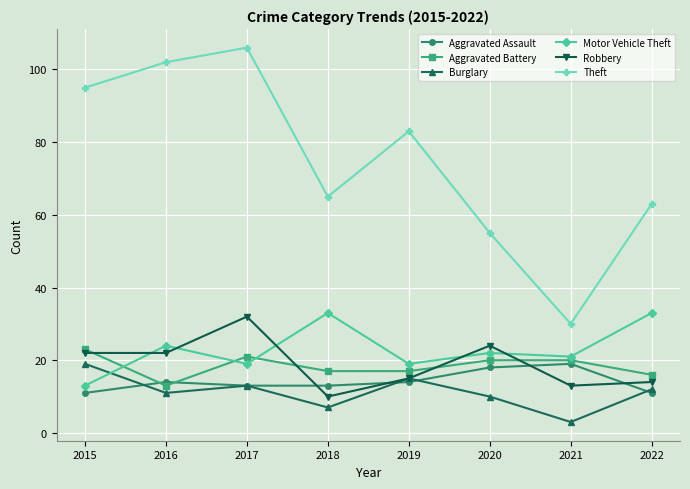

Which series has the largest range (max minus min)?

Theft